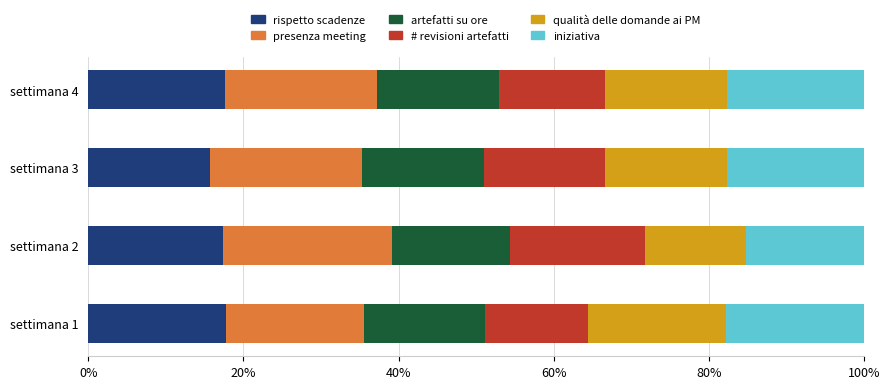

What is the total value across all series at settimana 3?

100.0